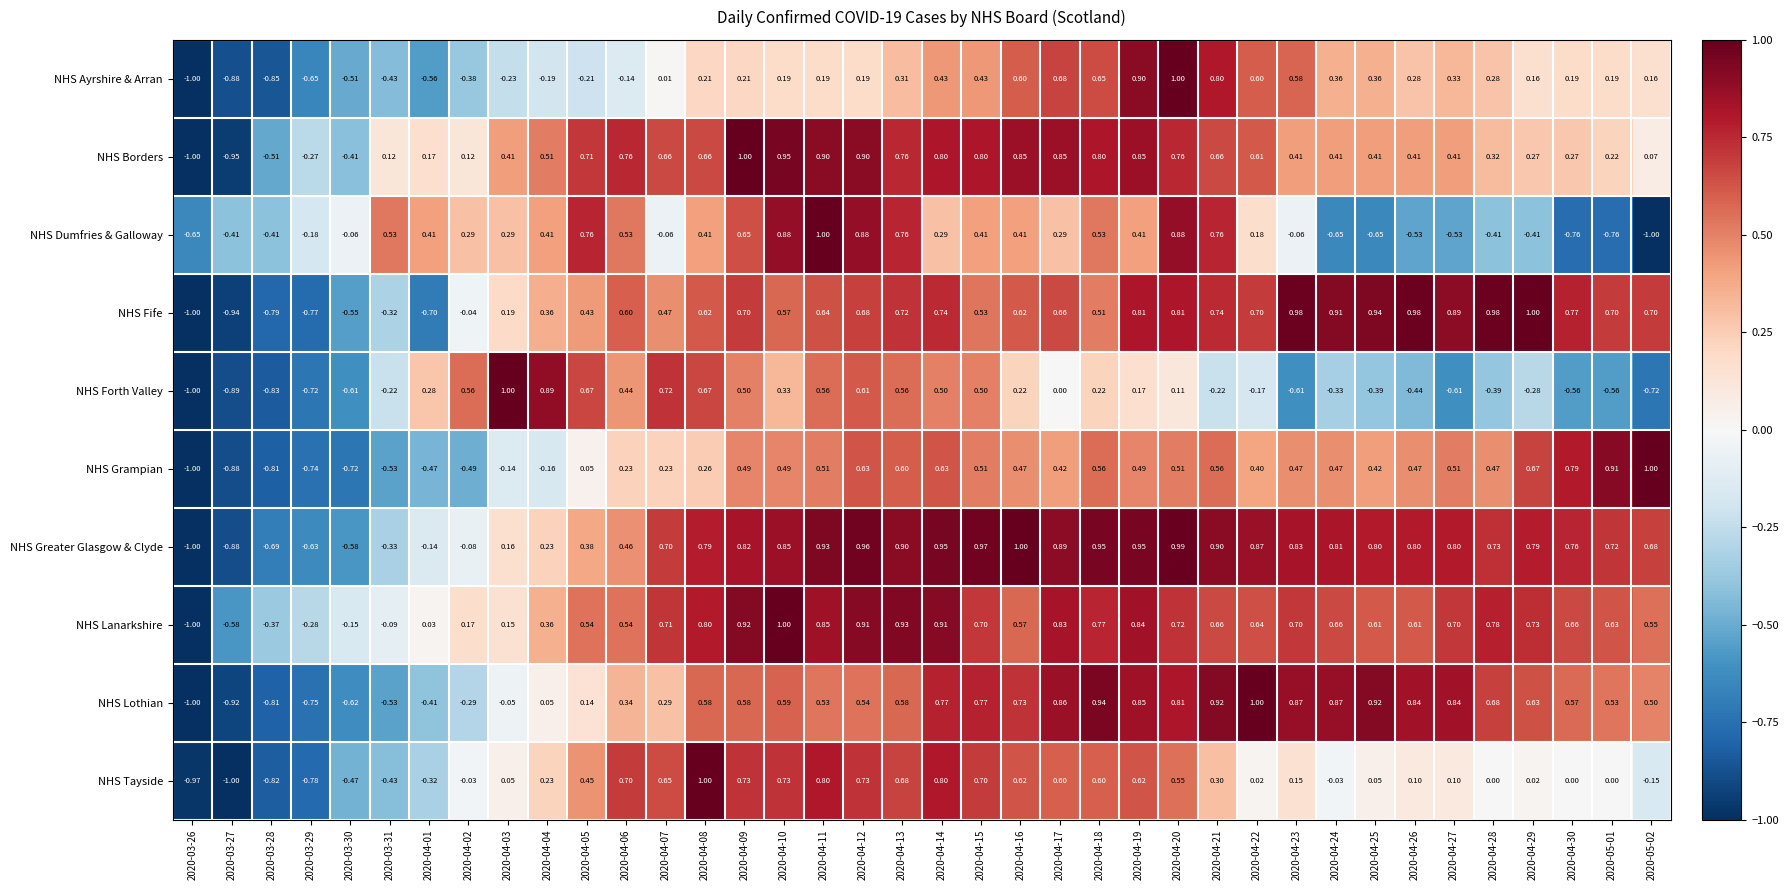

Which series has the largest total across all categories?

NHS Greater Glasgow & Clyde